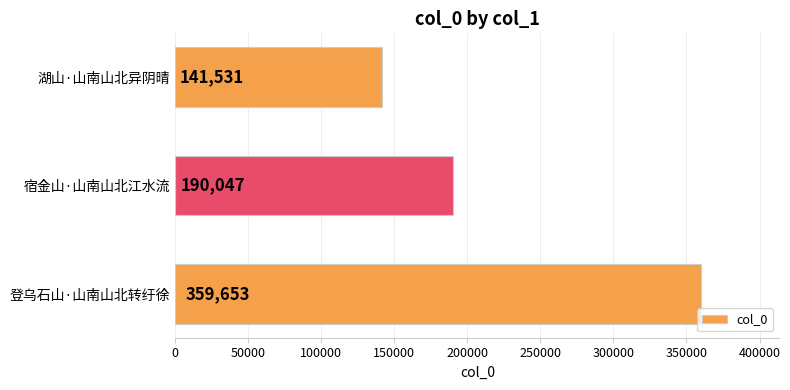

Reading bottom to top, what are all the values shown in this chart?

359653	190047	141531